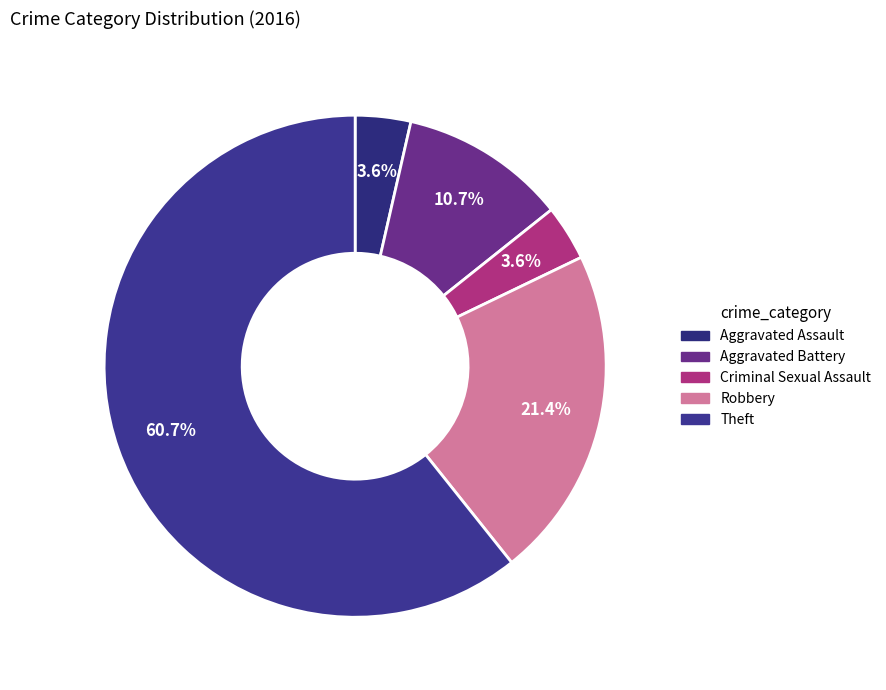

How many segments does this pie chart have?

5